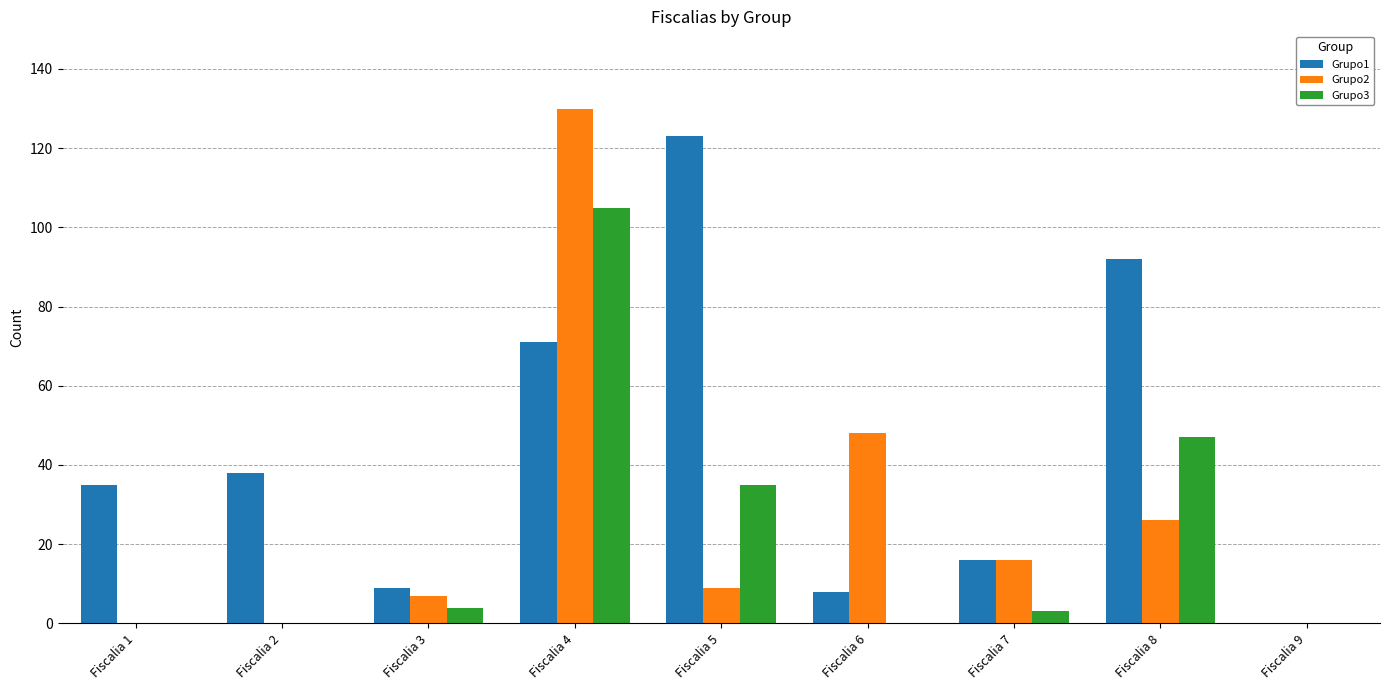

Is it true that Grupo1 equals 201 at Fiscalia 5?

False